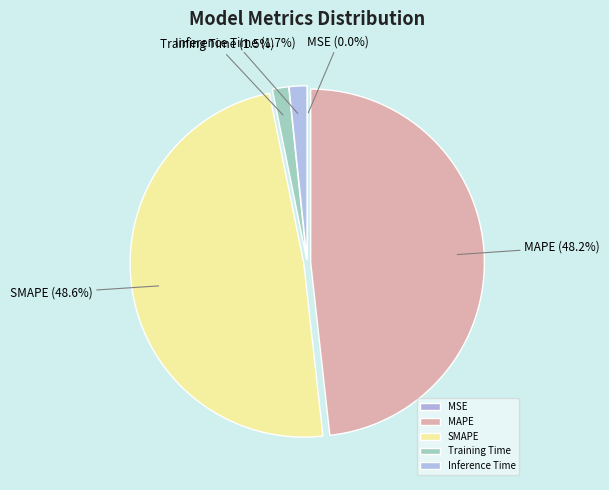

Do Inference Time and Training Time together represent more than half of the pie?

No